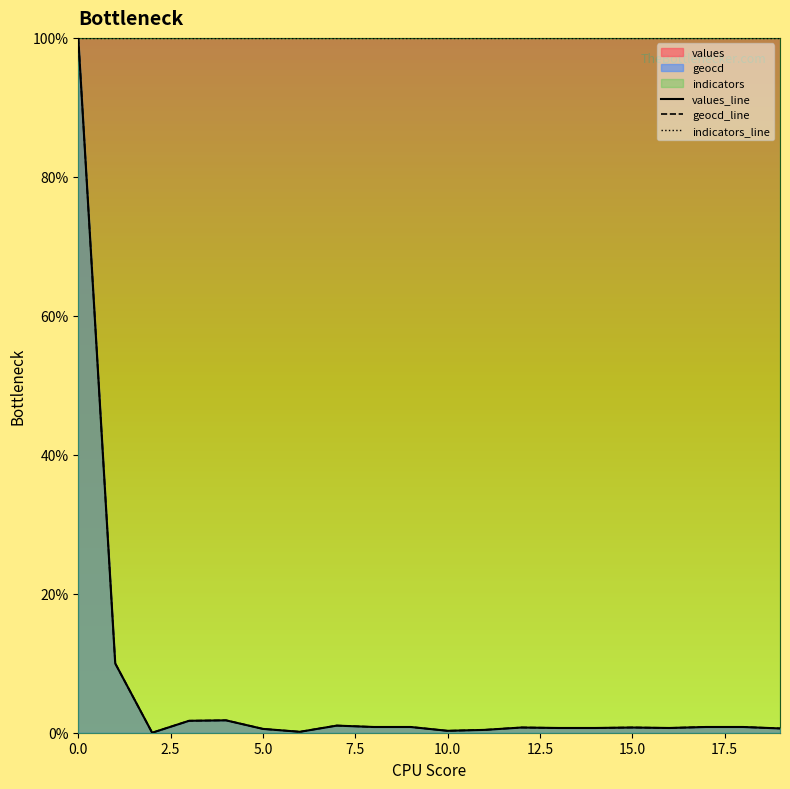

True or false: geocd and values cross at least once.

False